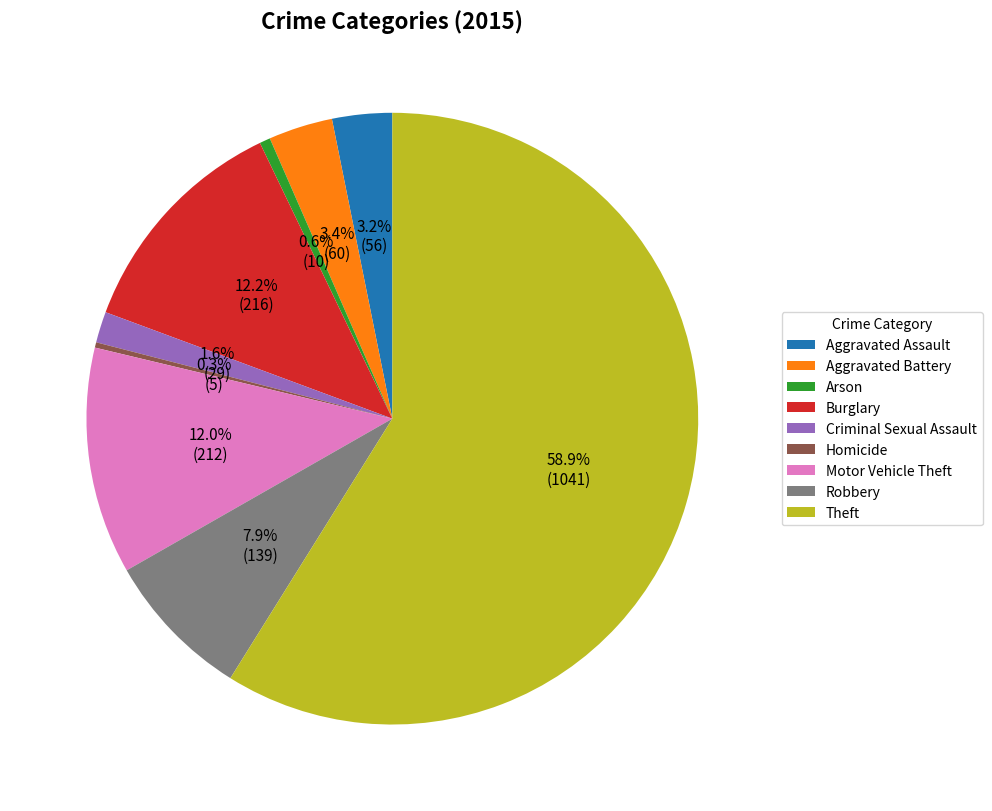

To the nearest percent, what is the difference between the largest and smallest slice percentages?

59%